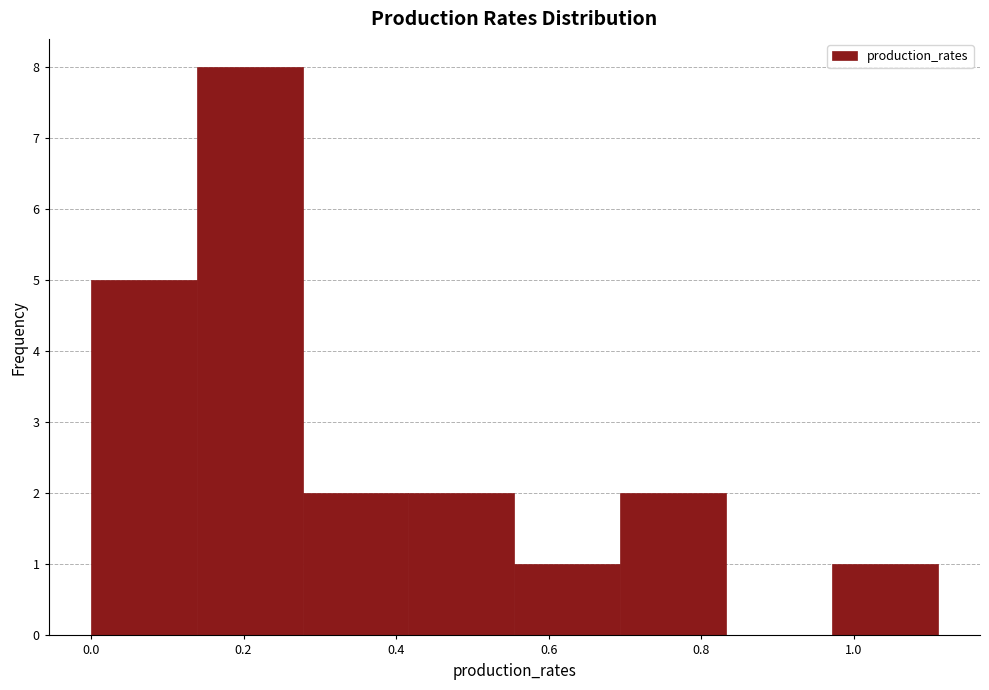

How tall is the bar that spans 0.98 to 1.10 on the x-axis? Neither the bar edges nor the heights are printed on the chart, so give them approximately, as read against the axes.

1